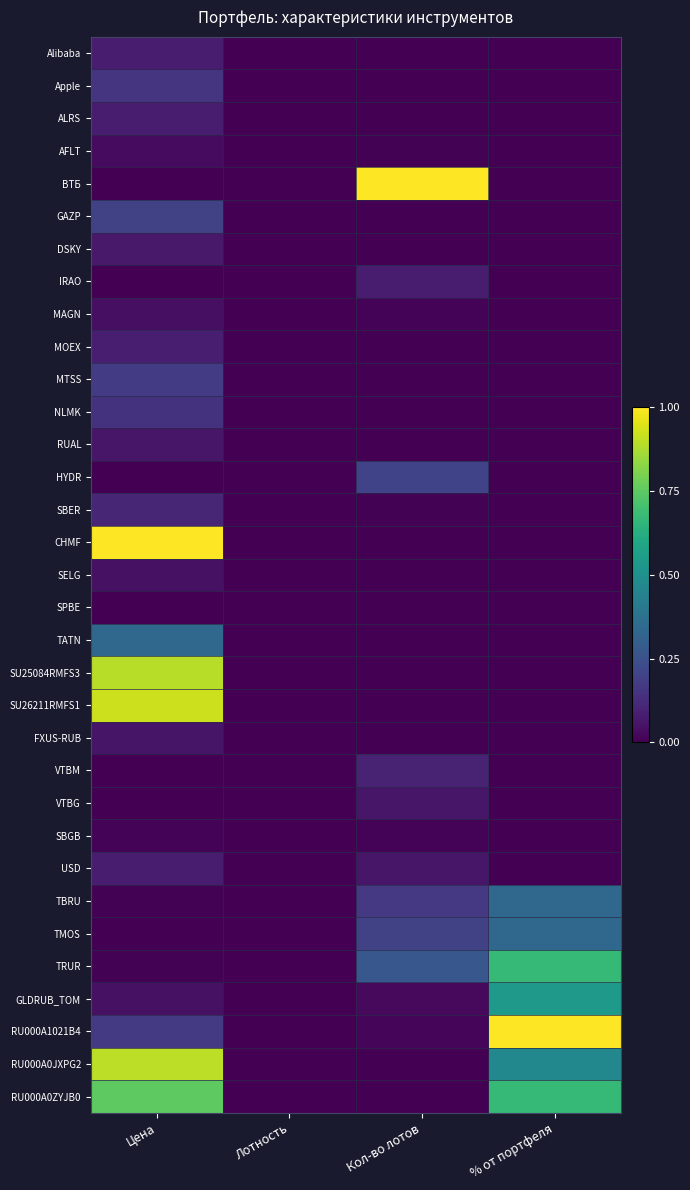

What is the total value across all series at % от портфеля?

4.0